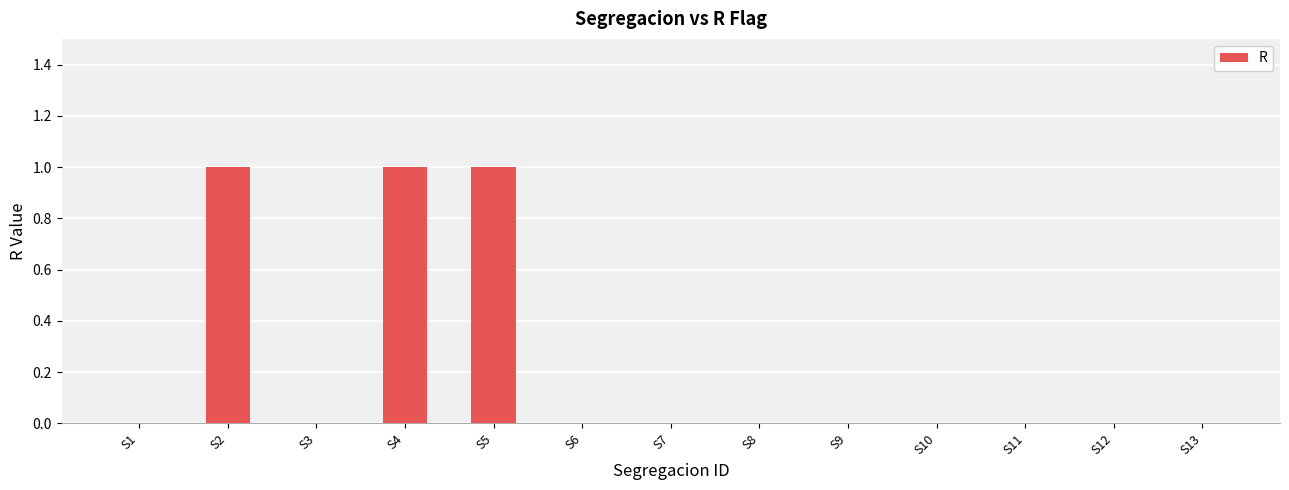

Reading left to right, transcribe all the data shown in this chart.

0	1	0	1	1	0	0	0	0	0	0	0	0